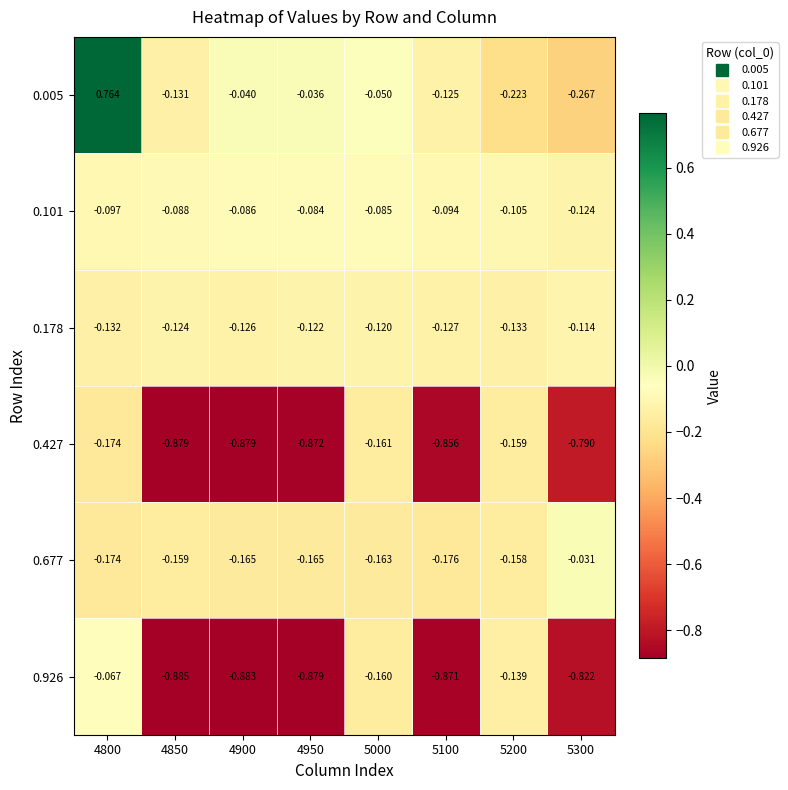

Which series changed the most between 4850 and 5000?

0.926